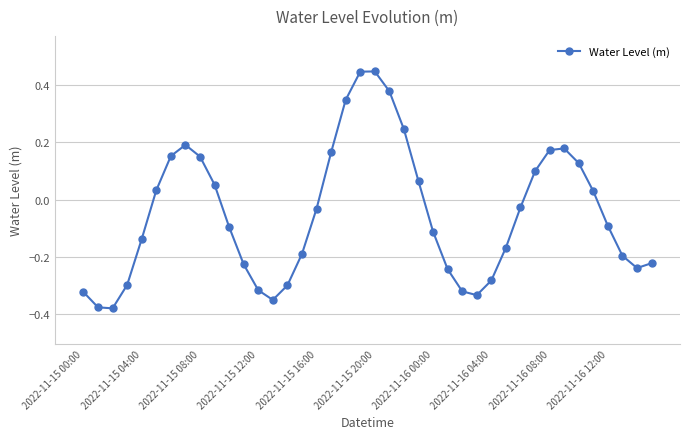

What is the sum of all values?

-2.0